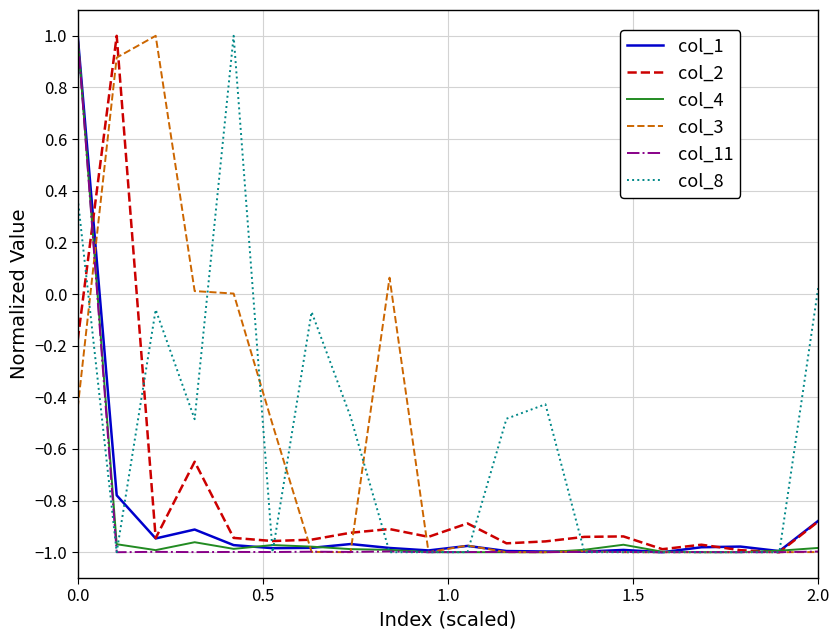

What is the greatest value displayed?

1.0